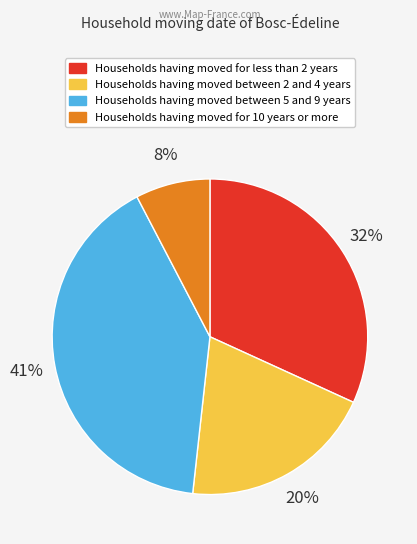

Between Households having moved for less than 2 years and Households having moved for 10 years or more, which is larger?

Households having moved for less than 2 years